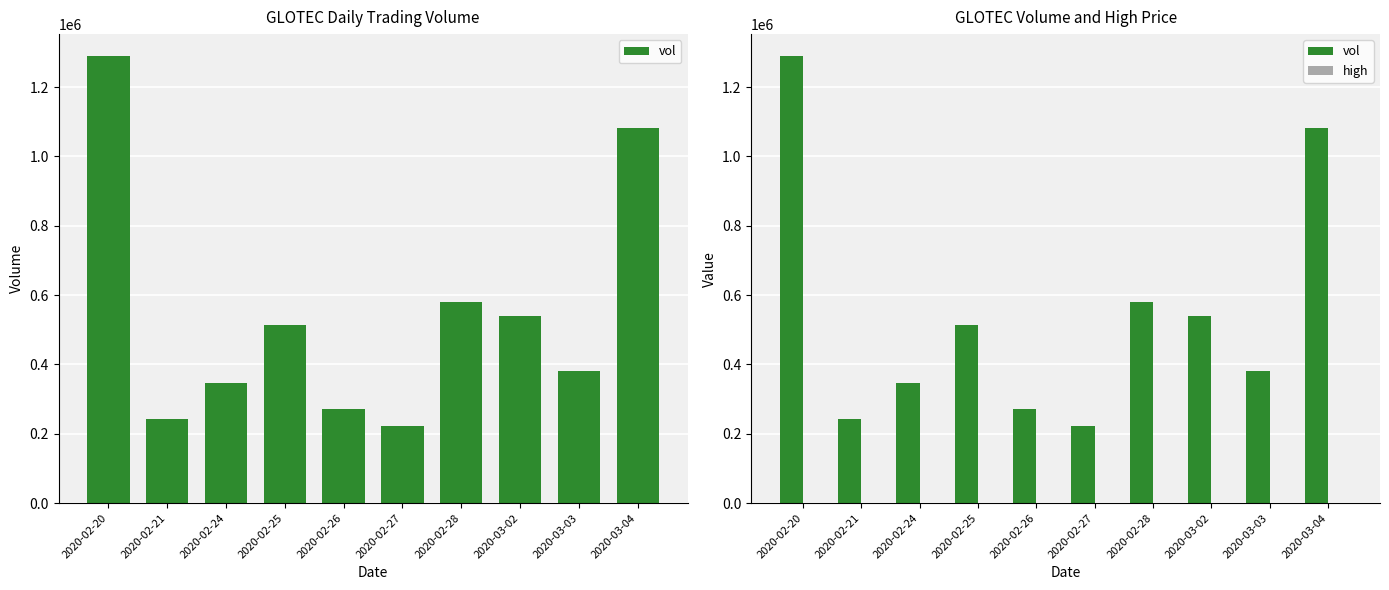

Reading left to right, list all the values displayed in this chart.

vol: 1288200.0	241300.0	345700.0	515000.0	272400.0	223100.0	579600.0	538200.0	381500.0	1081500.0
high: 0.4	0.4	0.4	0.4	0.4	0.4	0.4	0.4	0.4	0.4